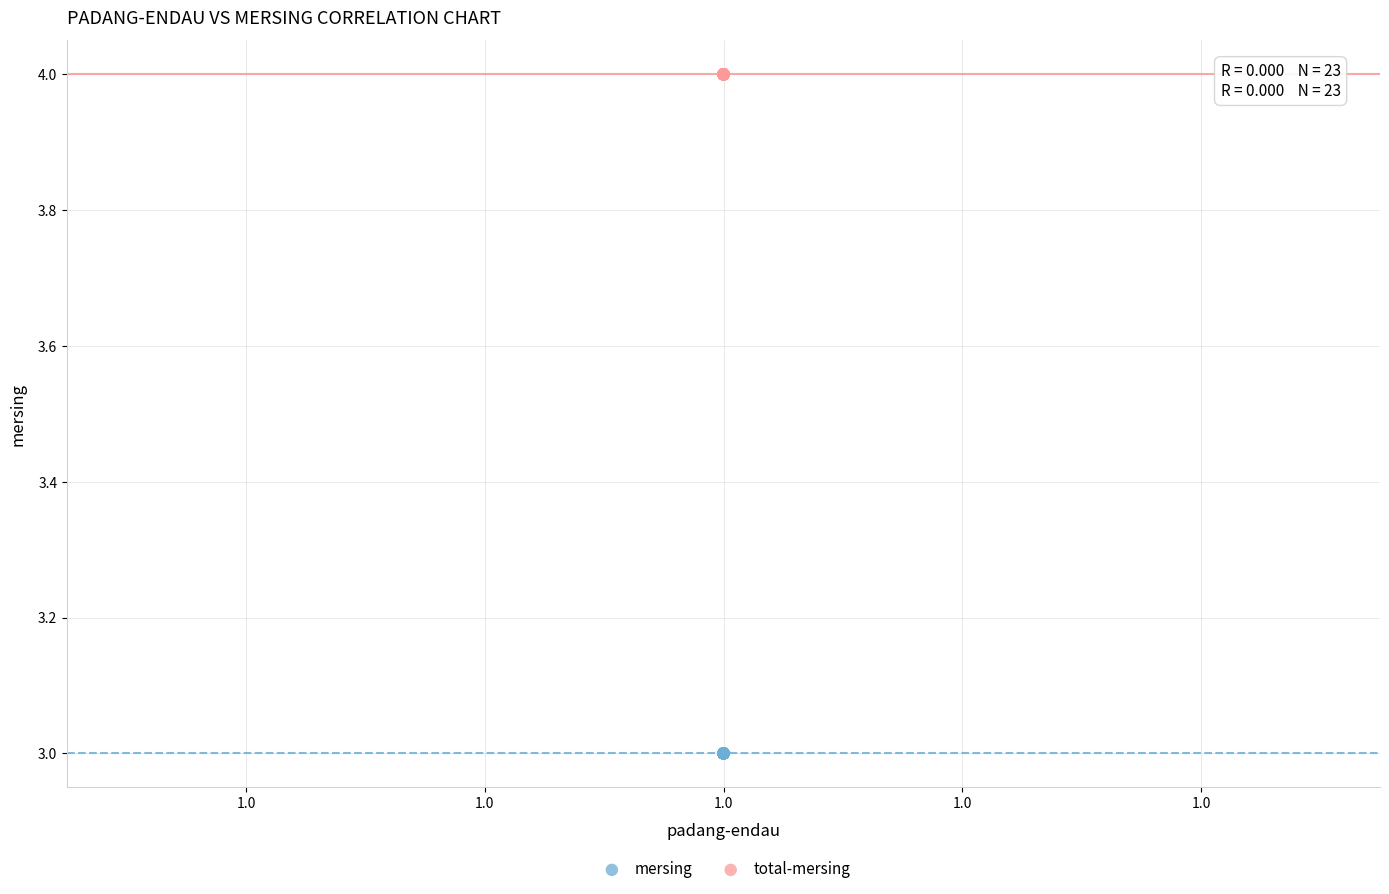

Which series contains the highest Y value?

total-mersing